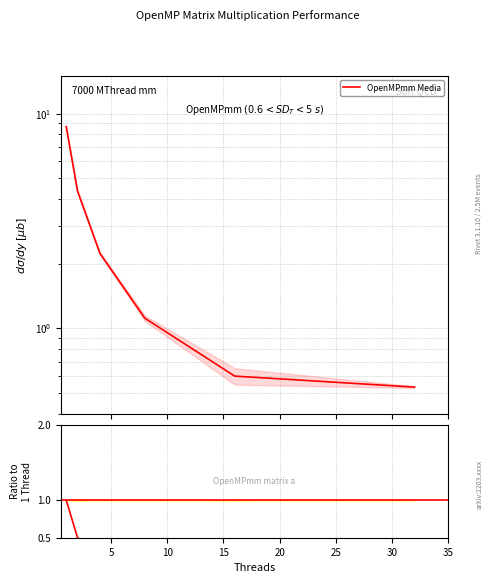

What is the sum of the values at 16 and 8?

1.7